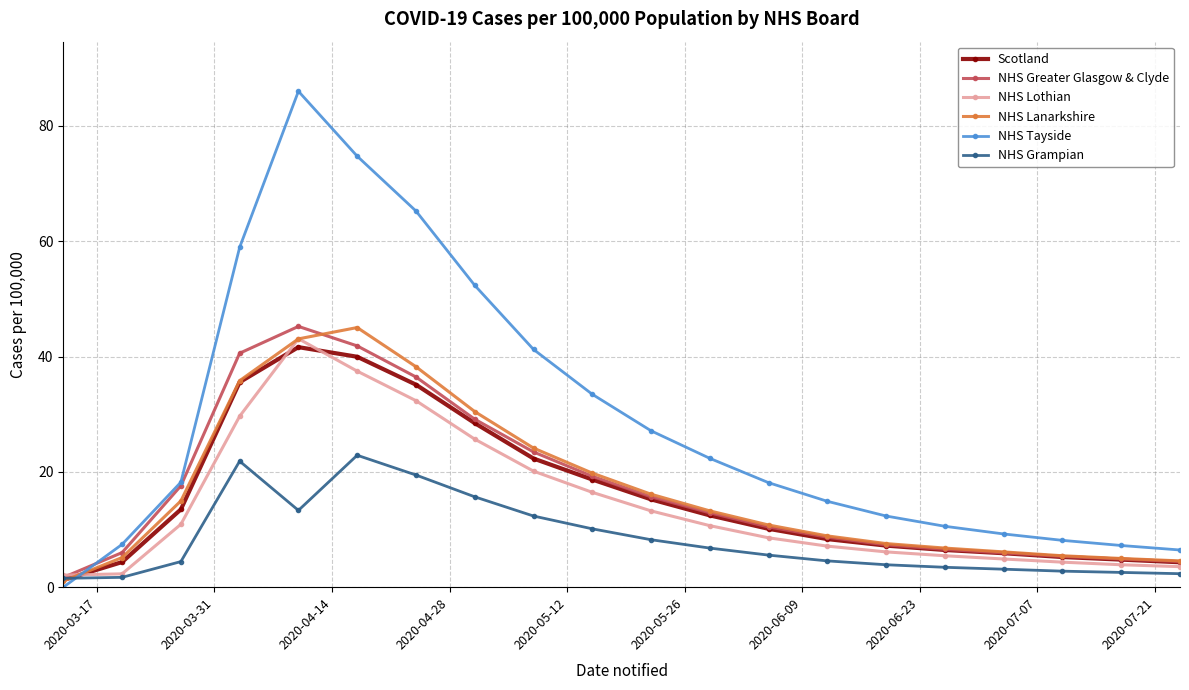

At how many categories does at least one series exceed 50?

5